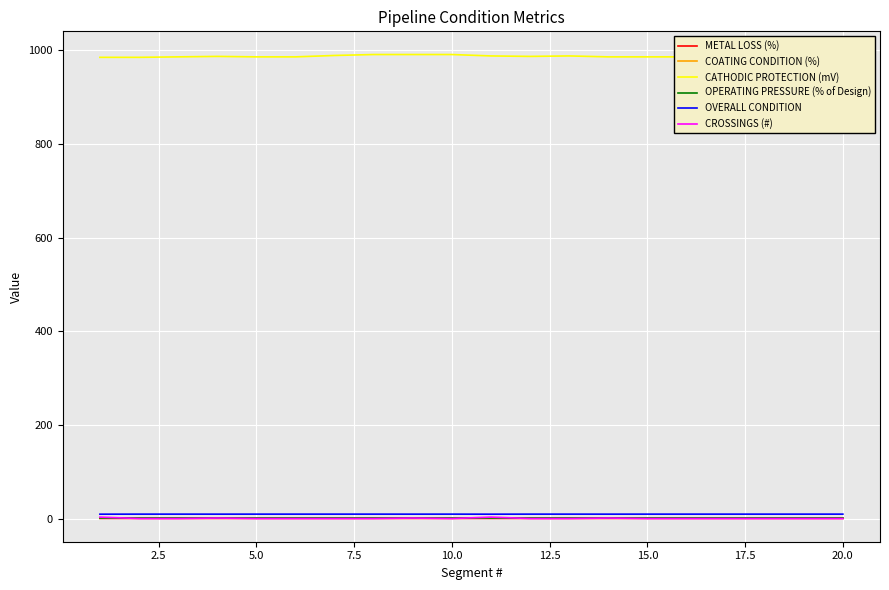

What is the value of the OVERALL CONDITION point at the 2nd from the left?

9.4